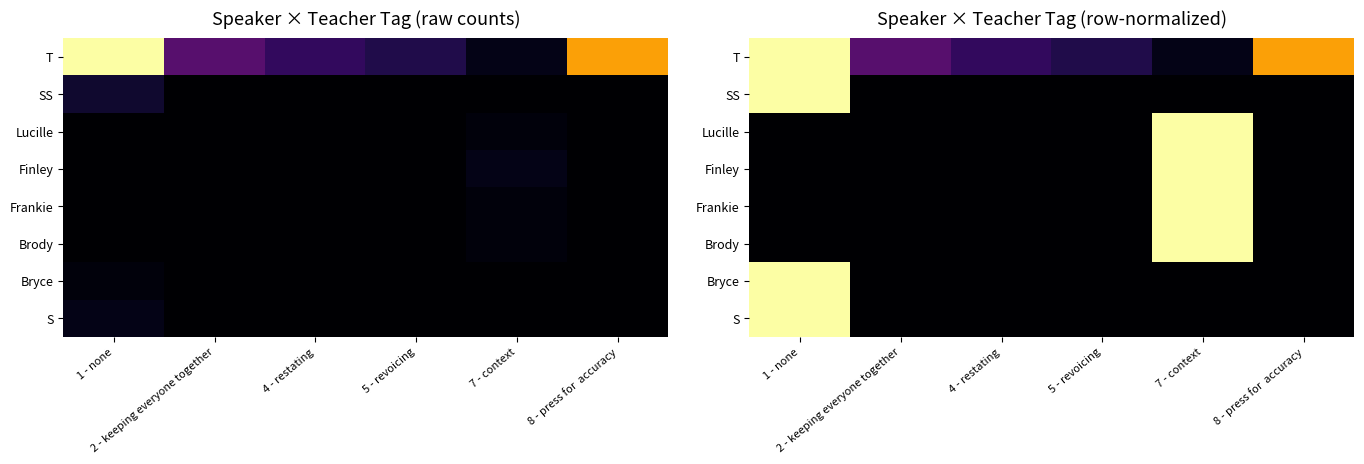

Which label corresponds to the largest value in the chart?

1 - none